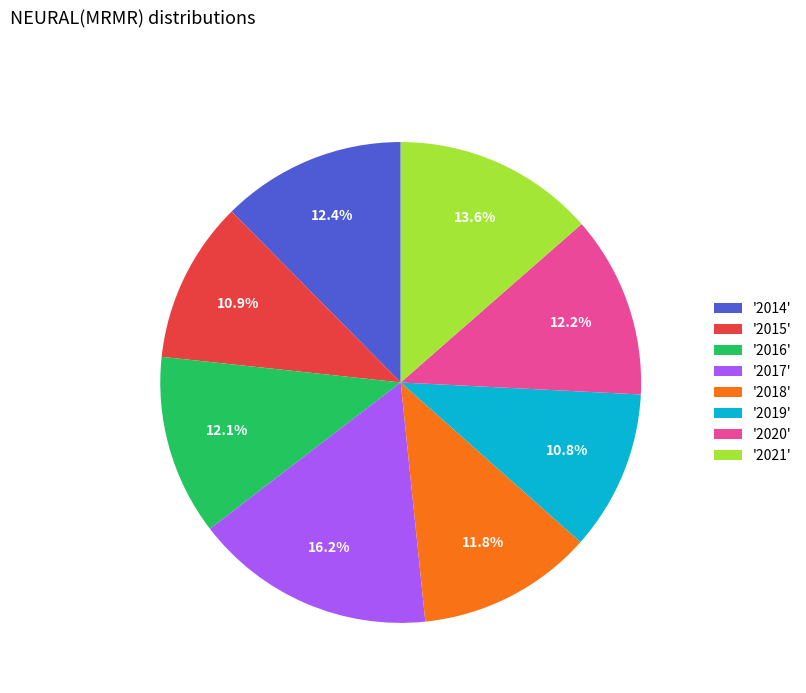

What percentage do '2017' and '2014' together represent?

28.6%